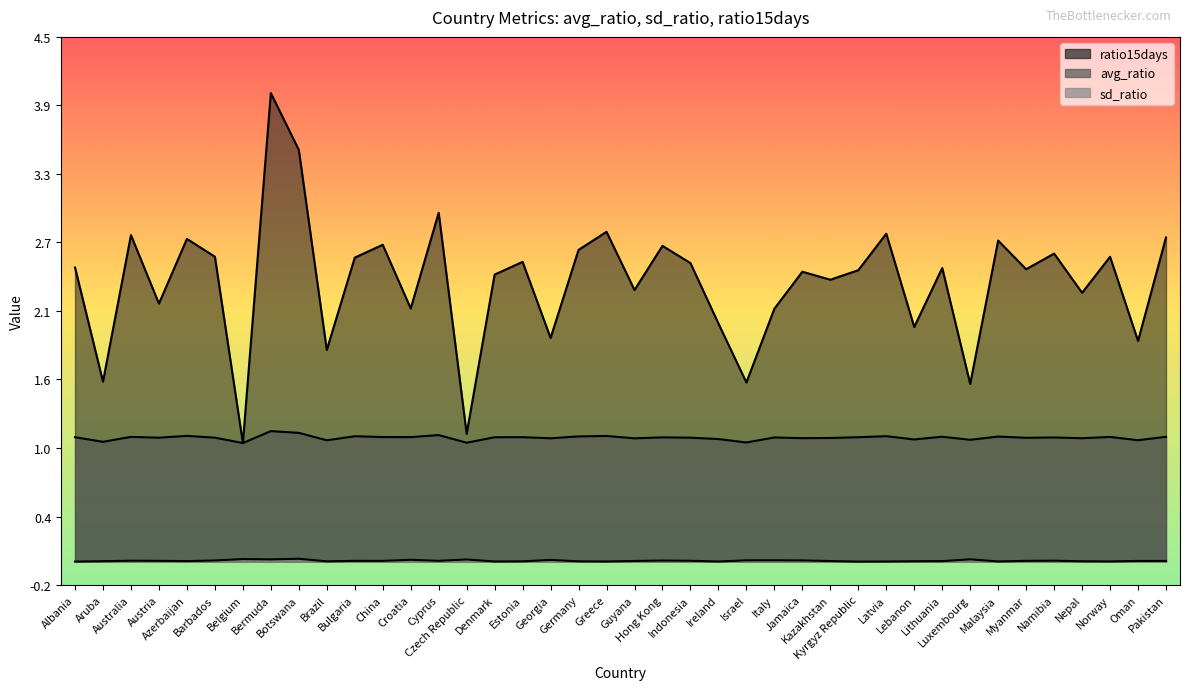

True or false: sd_ratio has more than 0 points higher than both neighbors.

True